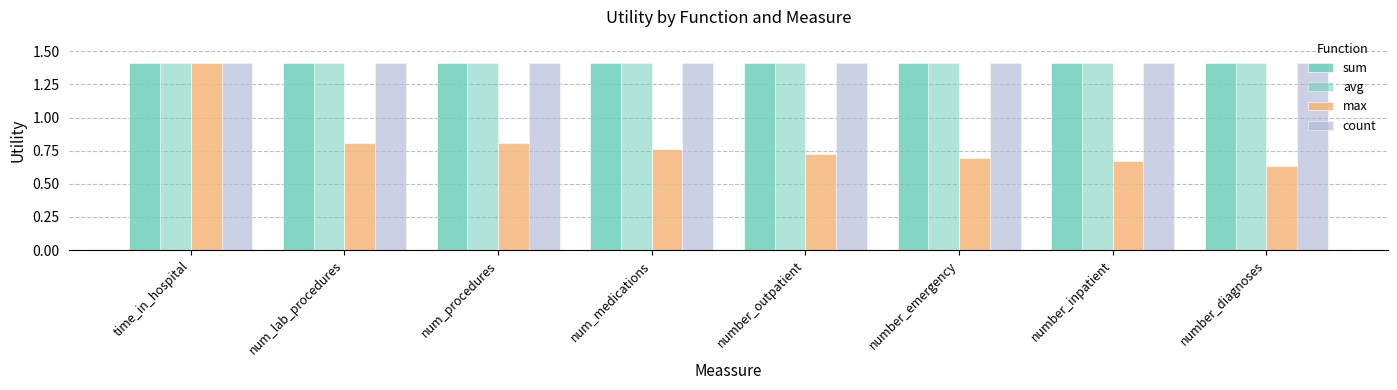

Are the bars grouped side by side (vs. stacked)?

Yes